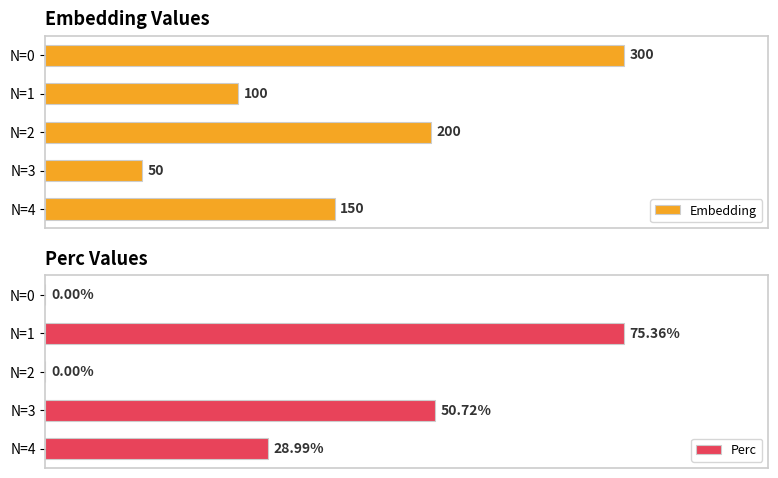

How many groups of bars are there?

5